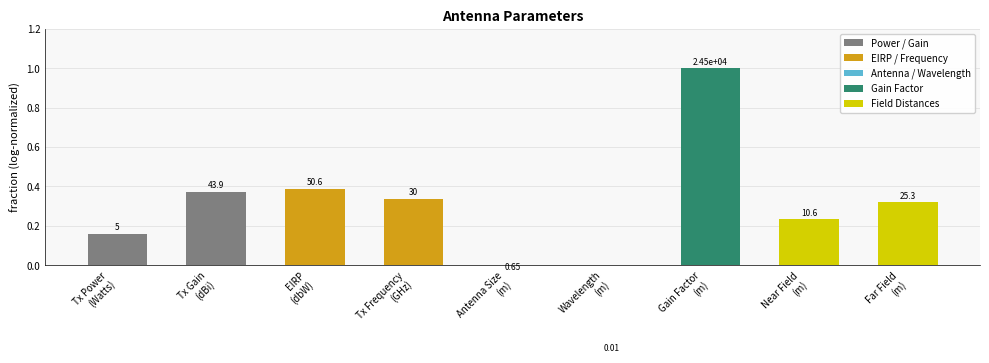

What is the value of the 3rd bar from the left?

0.4